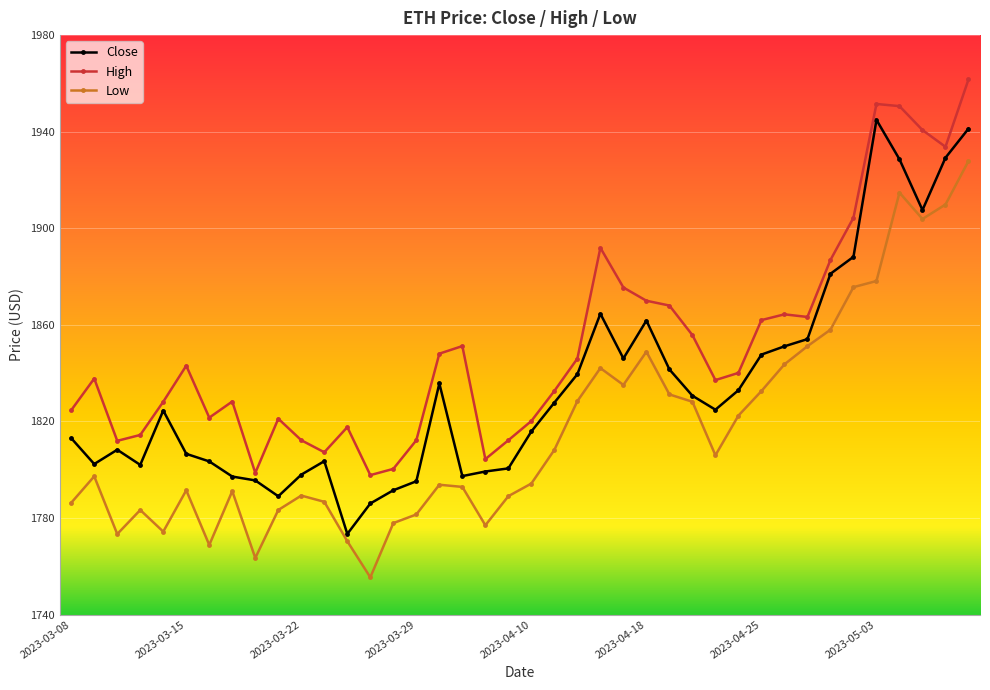

Rank the series by their average value, from highest to lowest.

High, Close, Low